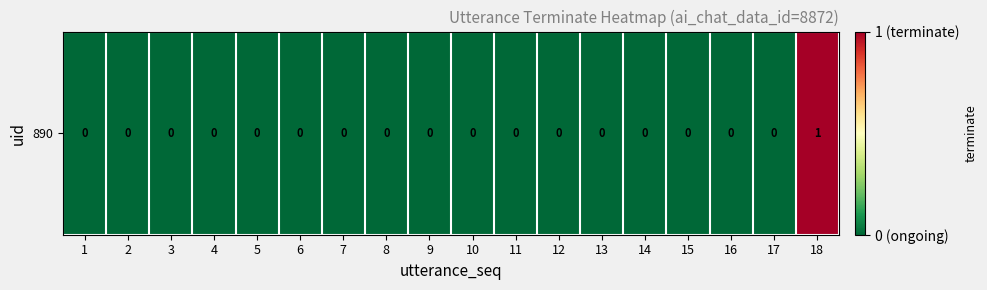

How many values are between 0 and 1?

18